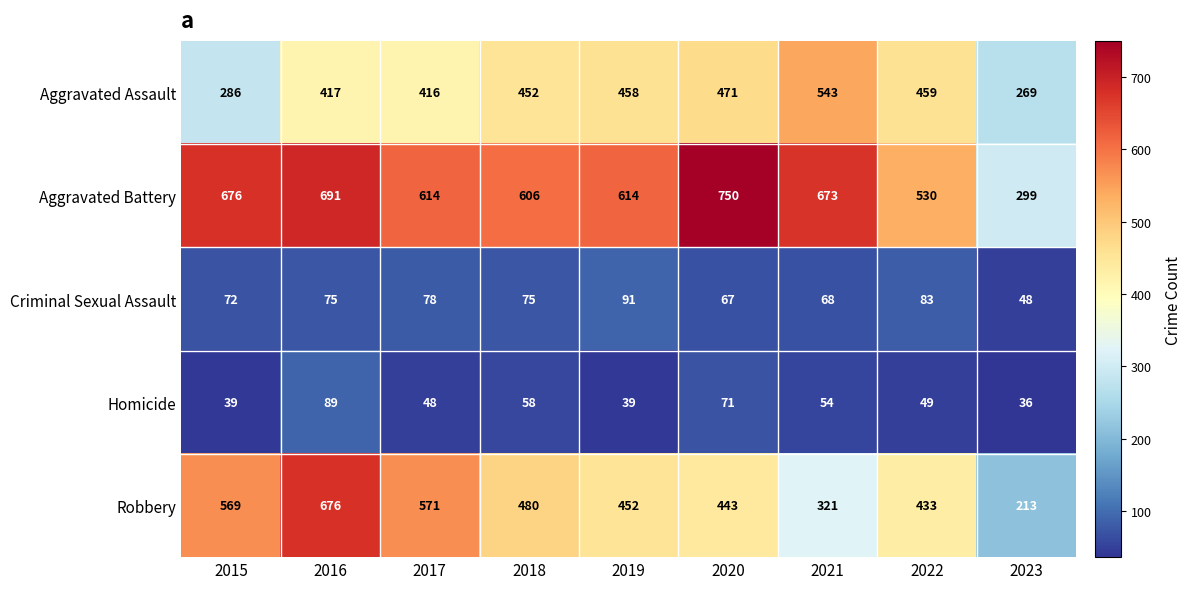

Between 2017 and 2023, which series saw the biggest shift?

Robbery